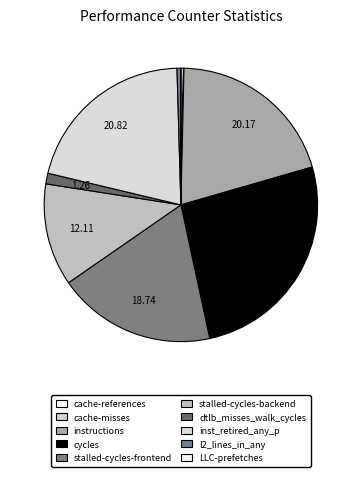

Is it true that cache-misses is 7% of the pie?

False